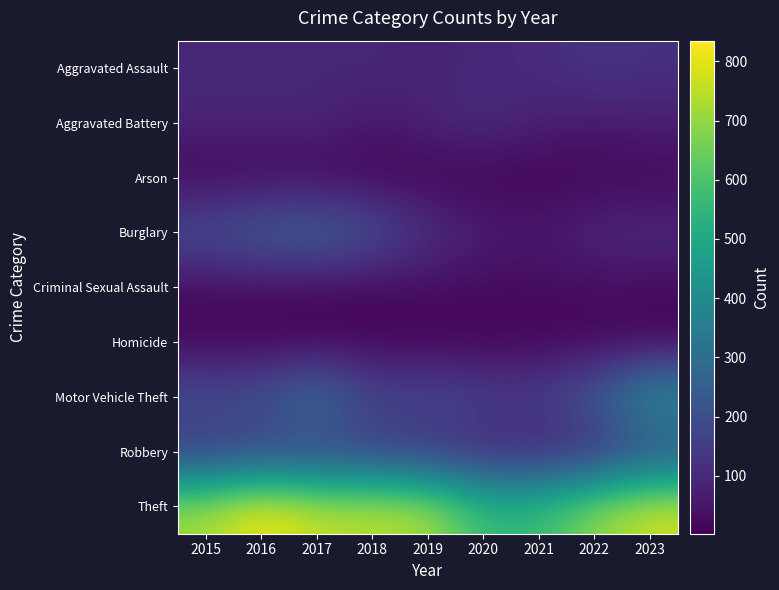

How many categories are shown in the chart?

9